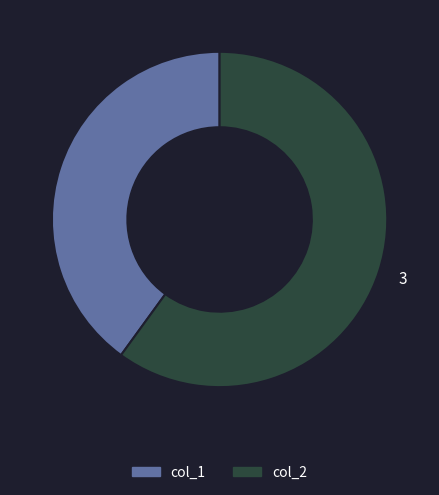

Combined, do col_2 and col_1 account for over 50%?

Yes